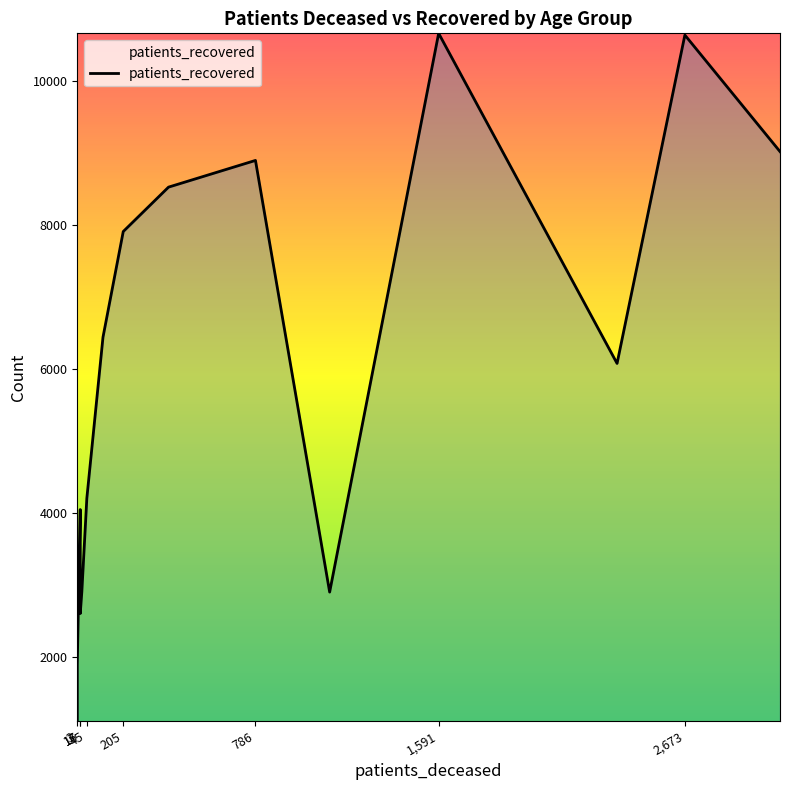

Is it true that patients_recovered equals 568 at 25 - 29?

False